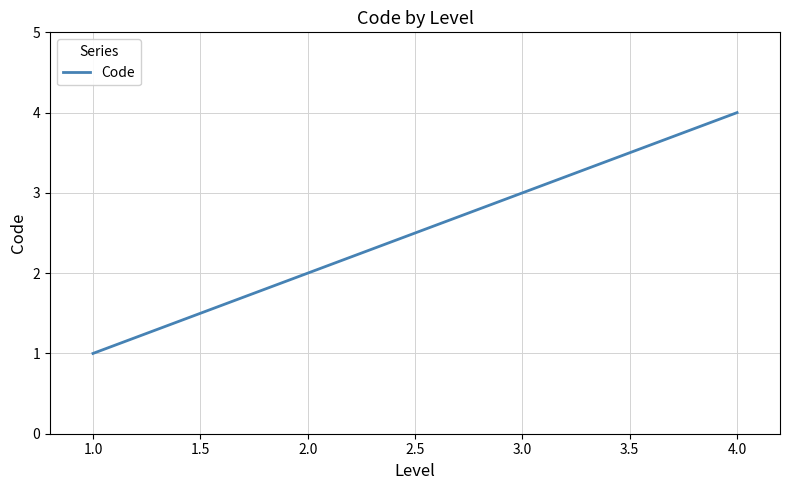

True or false: there are more than 2 points higher than both neighbors.

False